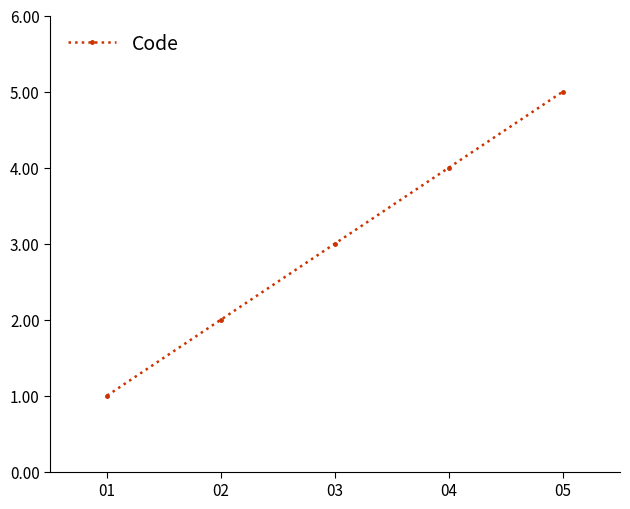

The chart shows a value of 9 at 05. True or false?

False